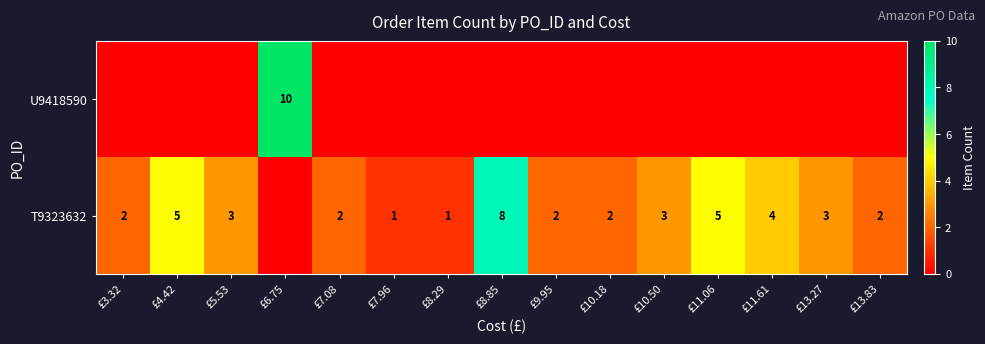

At which category is the sum across all series the highest?

£6.75